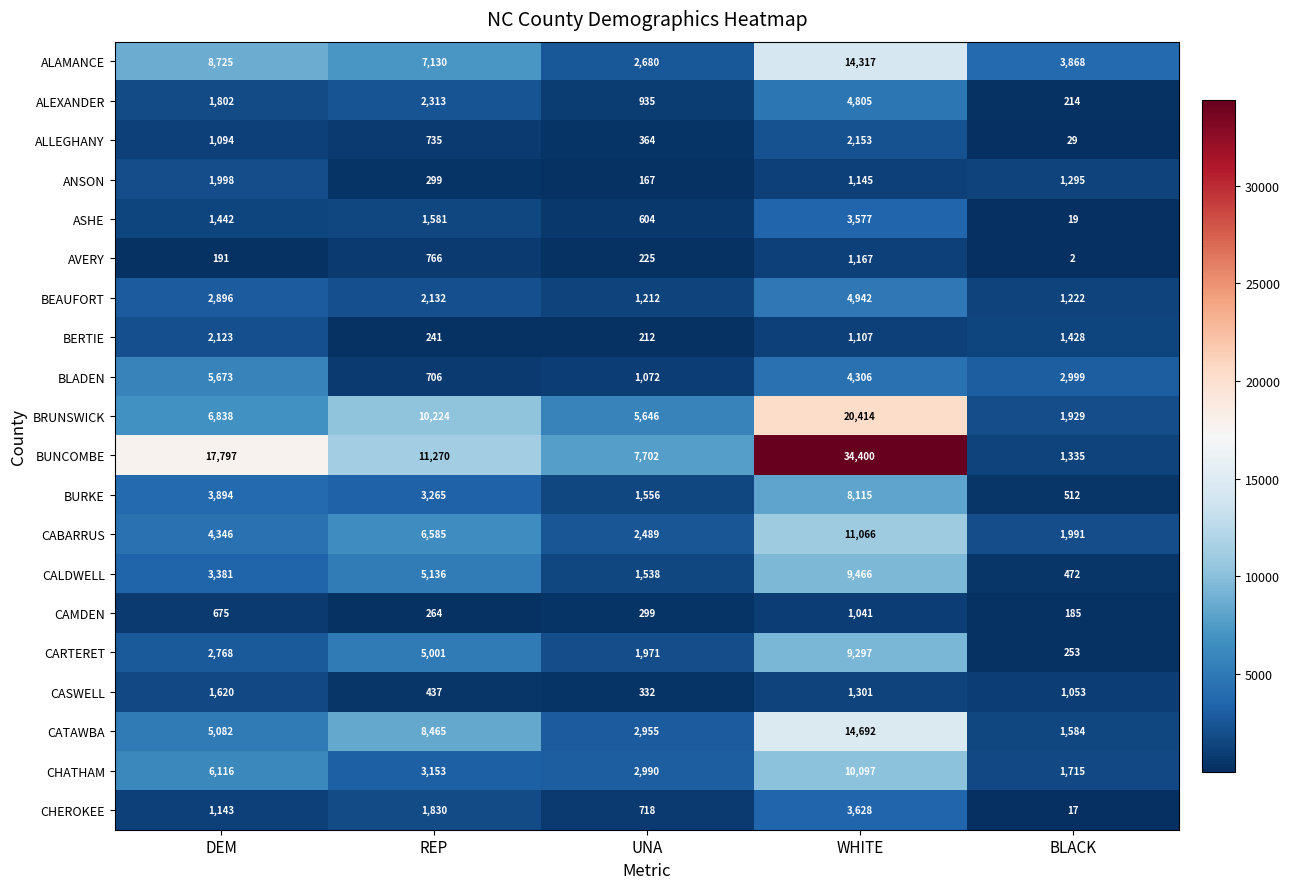

At which category is the sum across all series the highest?

WHITE